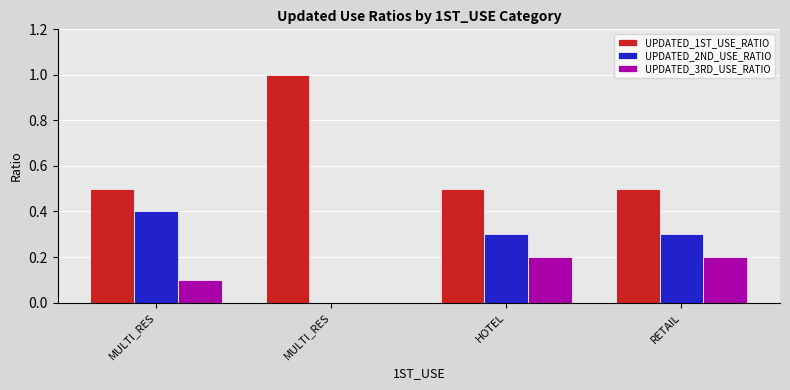

Reading left to right, extract all data points from this chart.

UPDATED_1ST_USE_RATIO: MULTI_RES=0.5	MULTI_RES=1.0	HOTEL=0.5	RETAIL=0.5
UPDATED_2ND_USE_RATIO: MULTI_RES=0.4	MULTI_RES=0.0	HOTEL=0.3	RETAIL=0.3
UPDATED_3RD_USE_RATIO: MULTI_RES=0.1	MULTI_RES=0.0	HOTEL=0.2	RETAIL=0.2